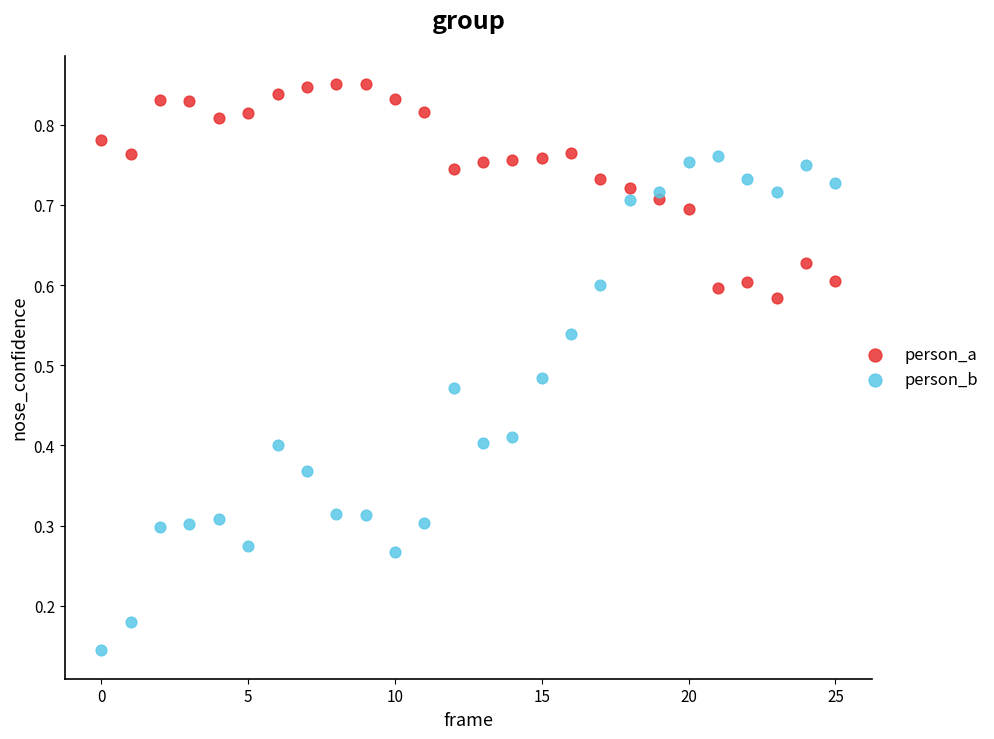

Which series has the largest Y range (max minus min)?

person_b